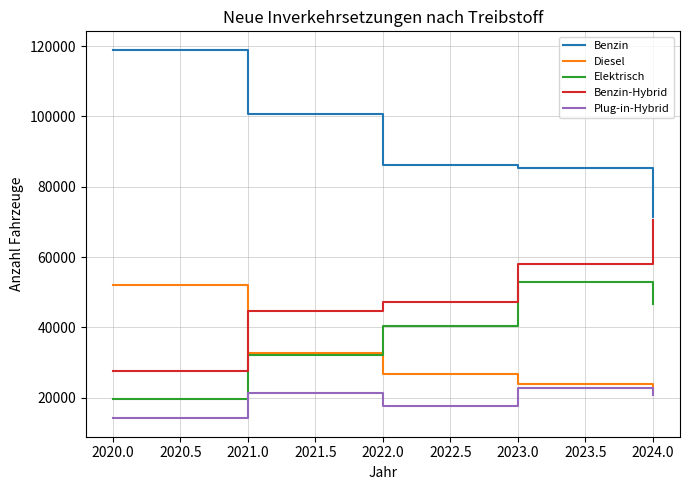

Is the value of Plug-in-Hybrid at 2024.0 greater than the value of Elektrisch at 2023.0?

No